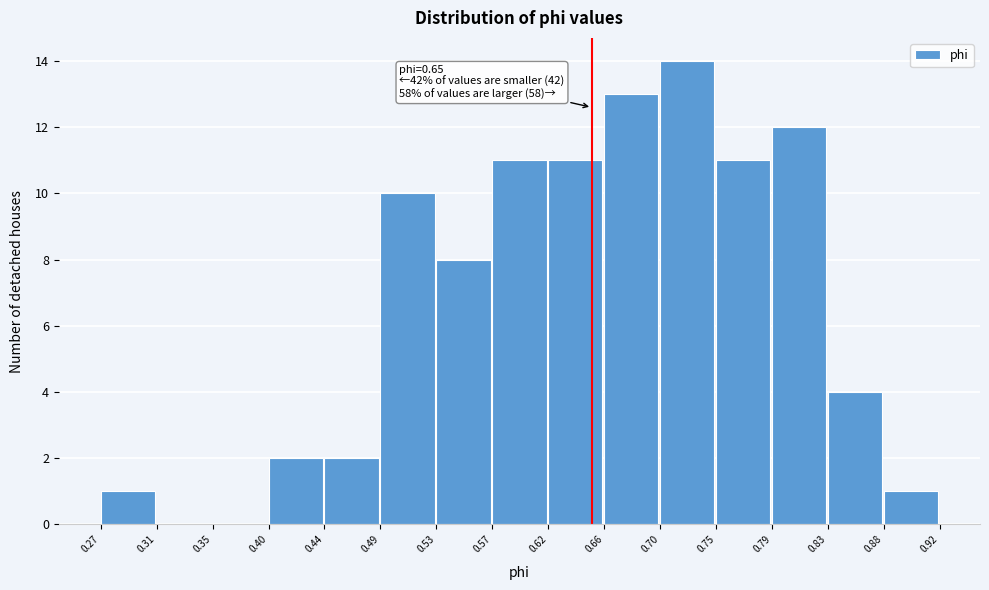

Over which range of the x-axis is the bar tallest?

0.70 to 0.75